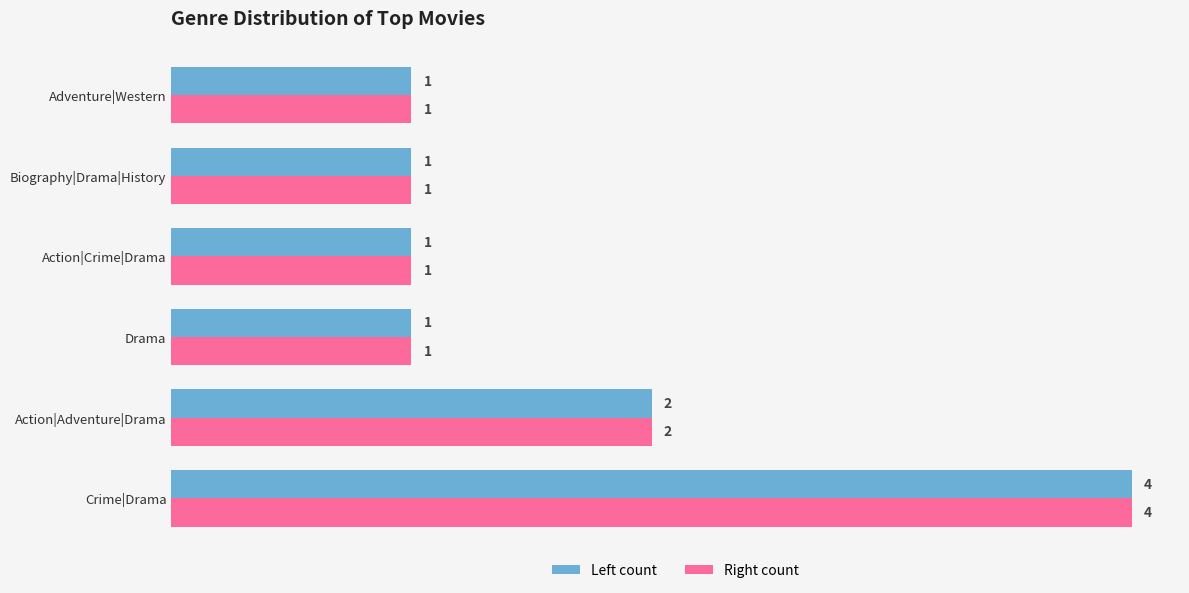

What are all the series names shown in the legend?

Left count, Right count